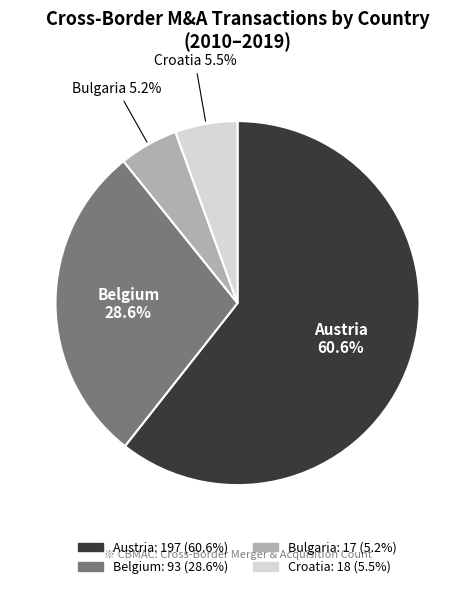

Does any single category account for the majority?

Yes